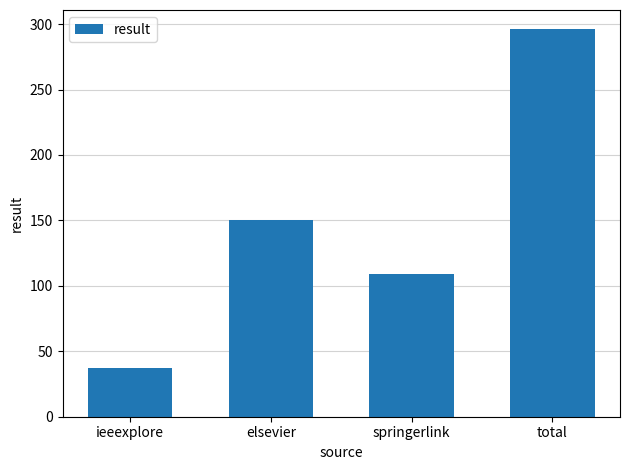

Reading right to left, what are all the values shown in this chart?

total=296	springerlink=109	elsevier=150	ieeexplore=37